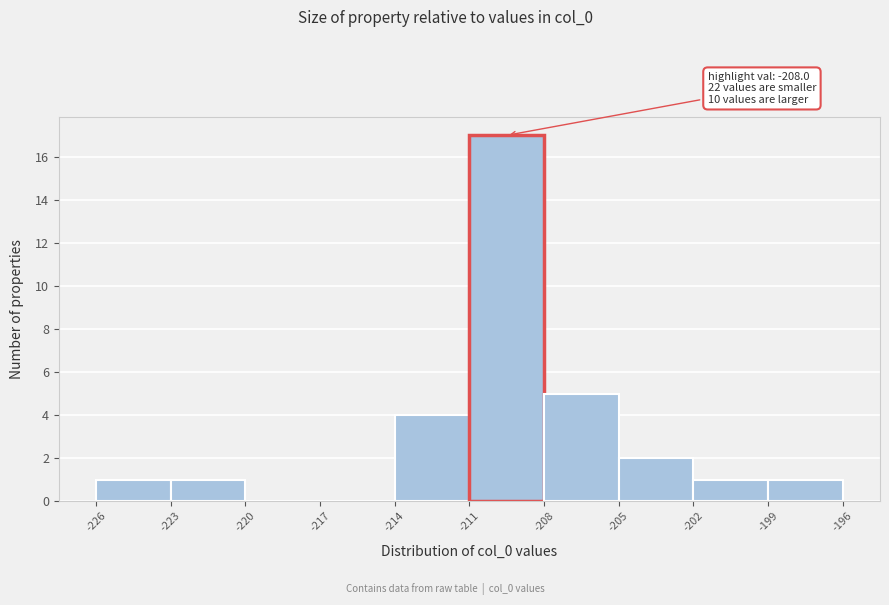

Over which range of the x-axis is the bar tallest?

-211 to -208